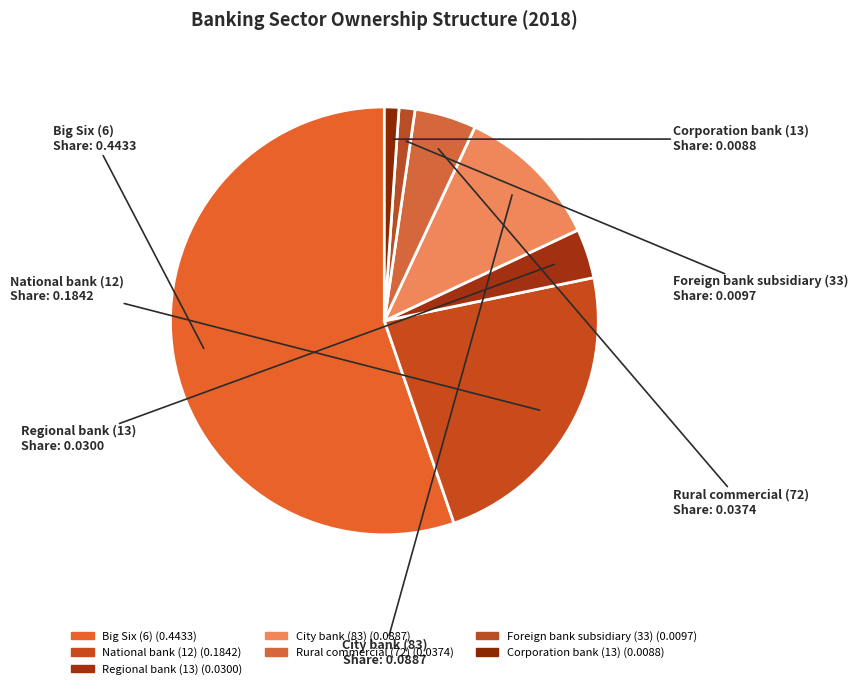

To the nearest percent, what is the average slice percentage?

14%